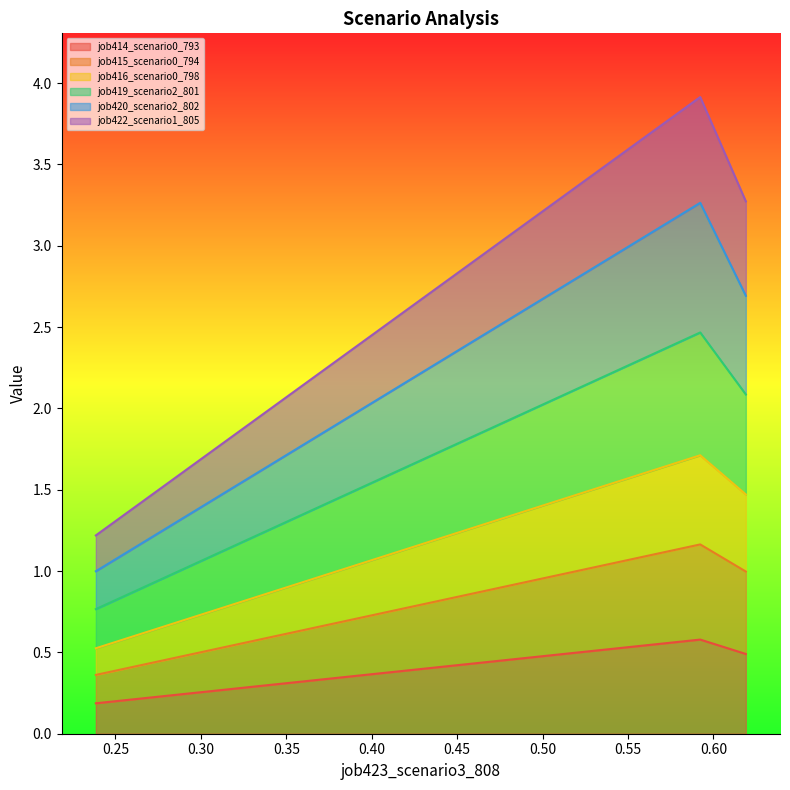

What are all the series names shown in the legend?

job414_scenario0_793, job415_scenario0_794, job416_scenario0_798, job419_scenario2_801, job420_scenario2_802, job422_scenario1_805